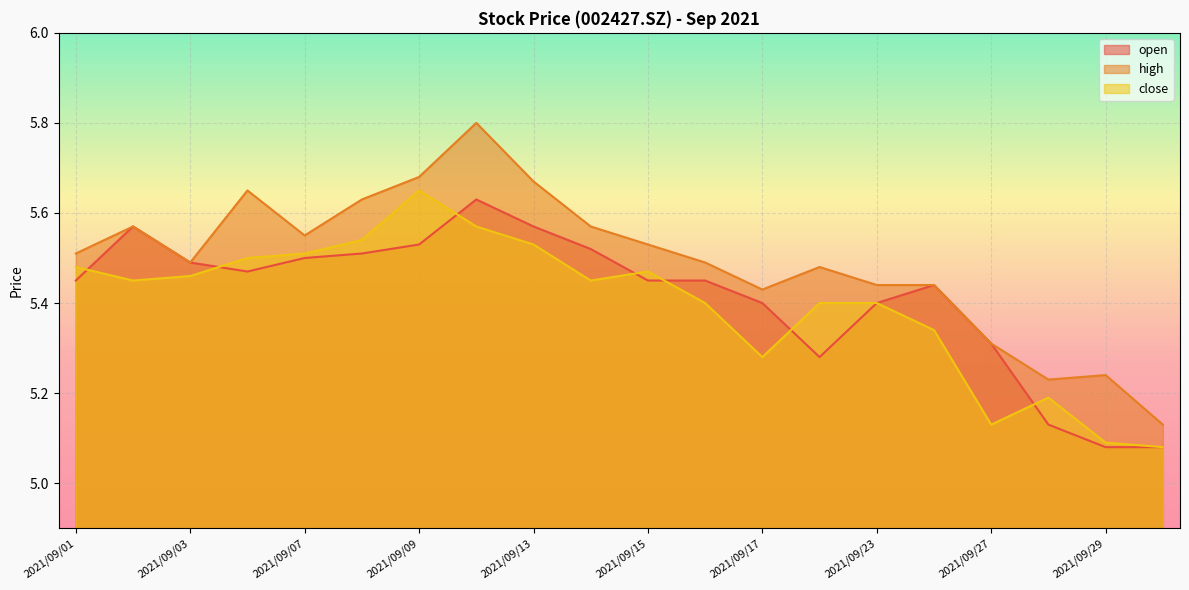

Reading left to right, what are all the values shown in this chart?

open: 5.5	5.6	5.5	5.5	5.5	5.5	5.5	5.6	5.6	5.5	5.5	5.5	5.4	5.3	5.4	5.4	5.3	5.1	5.1	5.1
high: 5.5	5.6	5.5	5.7	5.5	5.6	5.7	5.8	5.7	5.6	5.5	5.5	5.4	5.5	5.4	5.4	5.3	5.2	5.2	5.1
close: 5.5	5.5	5.5	5.5	5.5	5.5	5.7	5.6	5.5	5.5	5.5	5.4	5.3	5.4	5.4	5.3	5.1	5.2	5.1	5.1